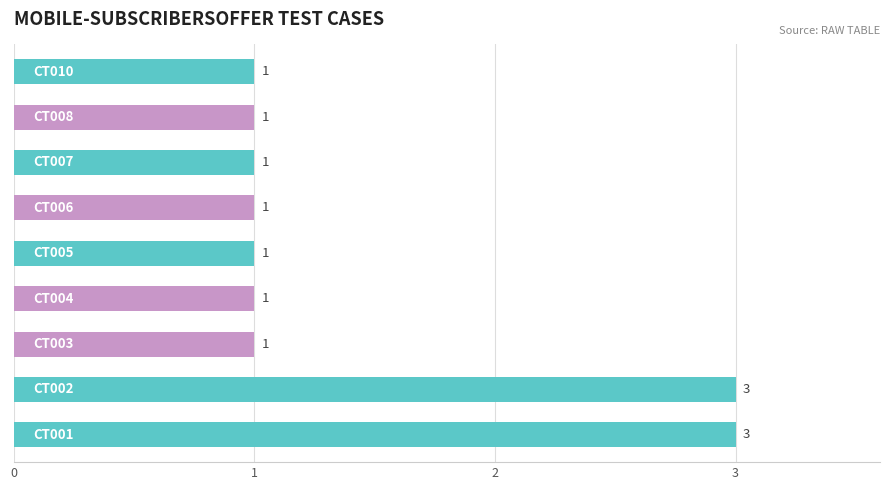

What is the greatest value displayed?

3